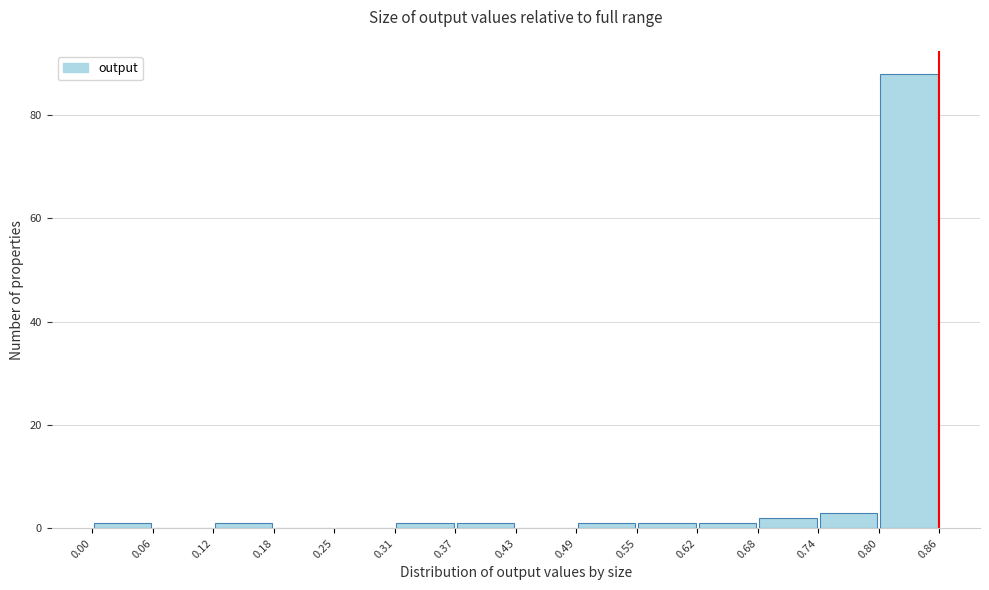

Reading left to right, transcribe this chart: for each bar, give the range it covers on the x-axis and its height. The values are not printed on the chart, so give them approximately, as read against the axis.

0.00 to 0.06: under 2
0.06 to 0.12: 0
0.12 to 0.18: under 2
0.18 to 0.25: 0
0.25 to 0.31: 0
0.31 to 0.37: under 2
0.37 to 0.43: under 2
0.43 to 0.49: 0
0.49 to 0.55: under 2
0.55 to 0.62: under 2
0.62 to 0.68: under 2
0.68 to 0.74: 2
0.74 to 0.80: 4
0.80 to 0.86: 88